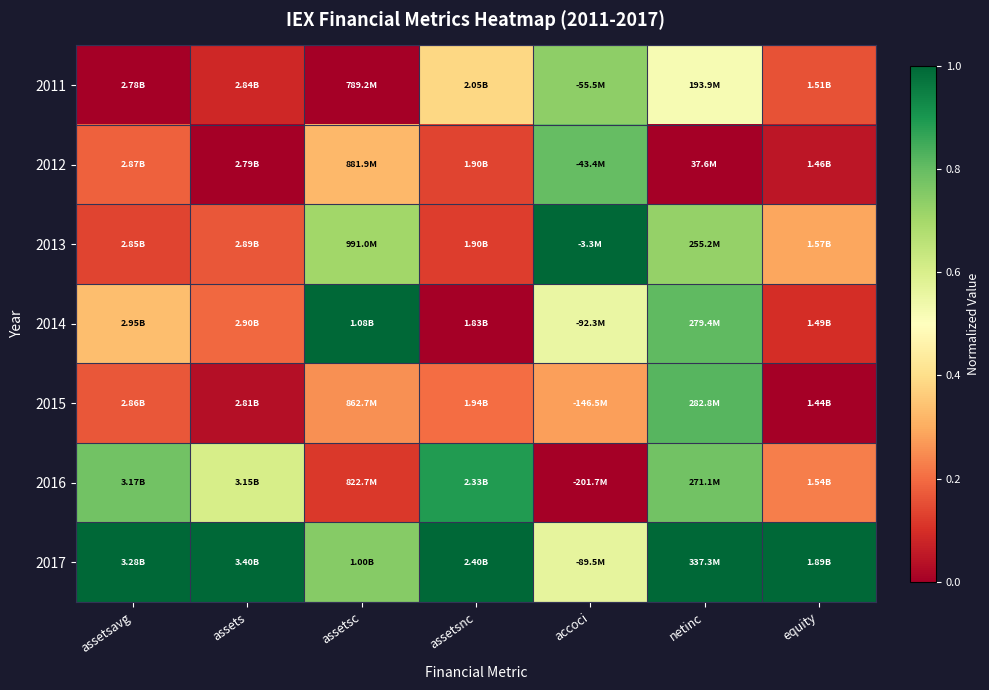

Between assets and assetsnc, which is larger?

assetsnc